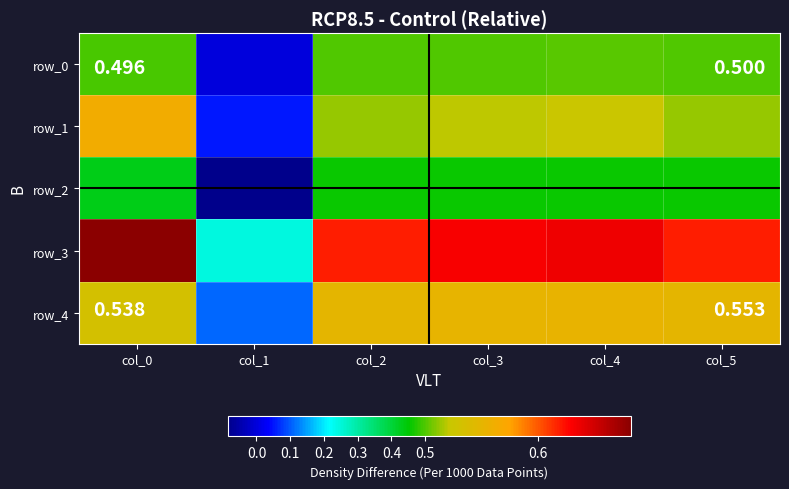

Between col_4 and col_2, which is larger?

col_4